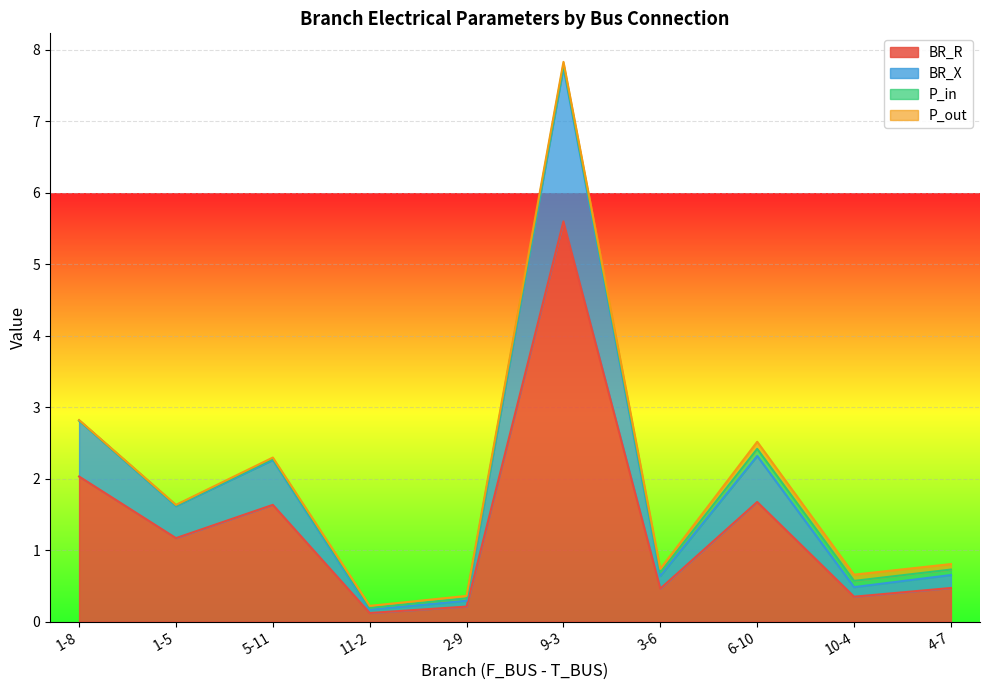

Which category has the highest value in the BR_R series?

9-3